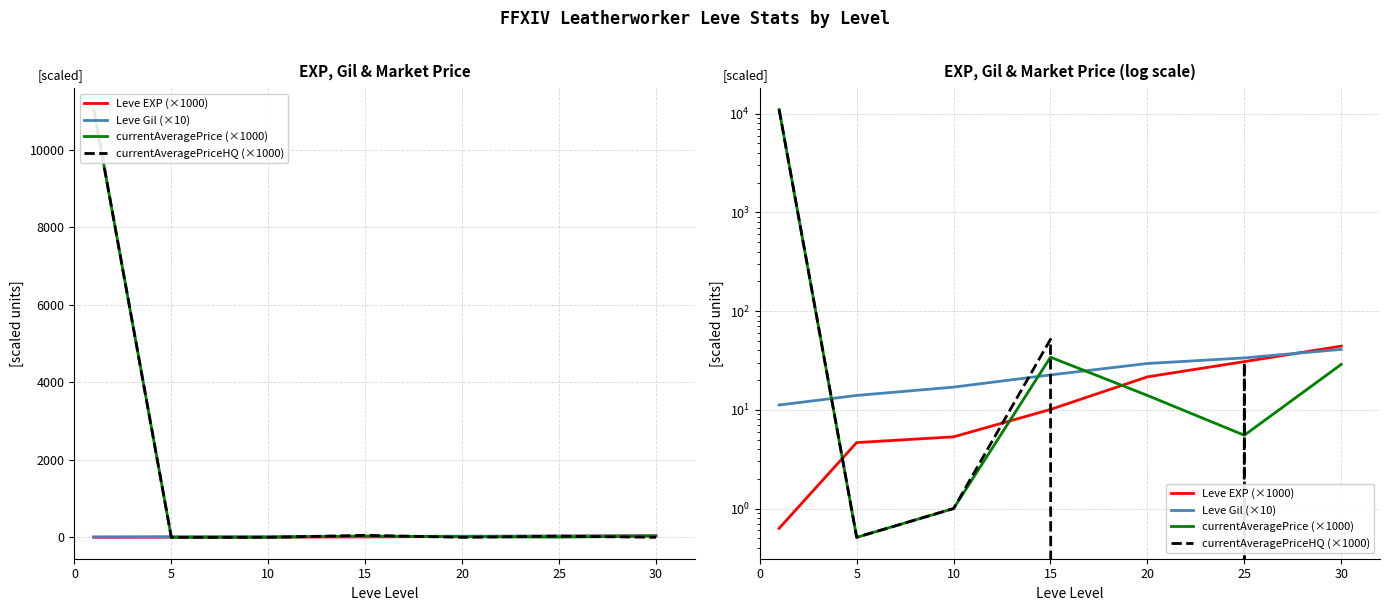

How many series are shown in this chart?

4